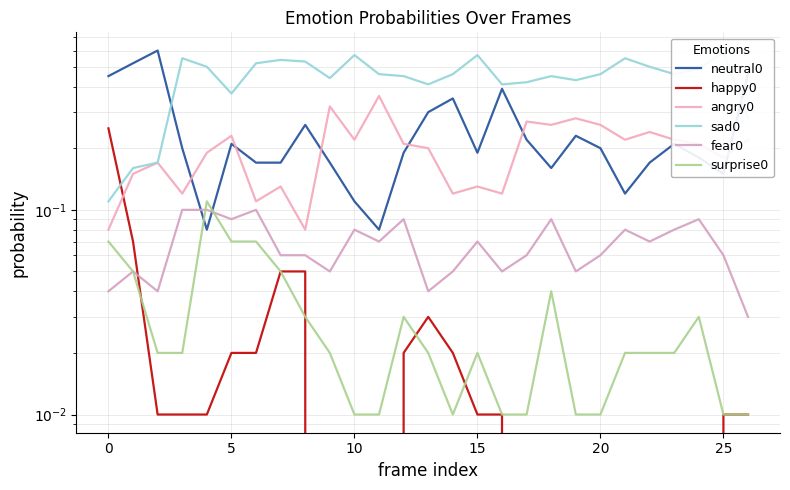

At which category is the sum across all series the highest?

5